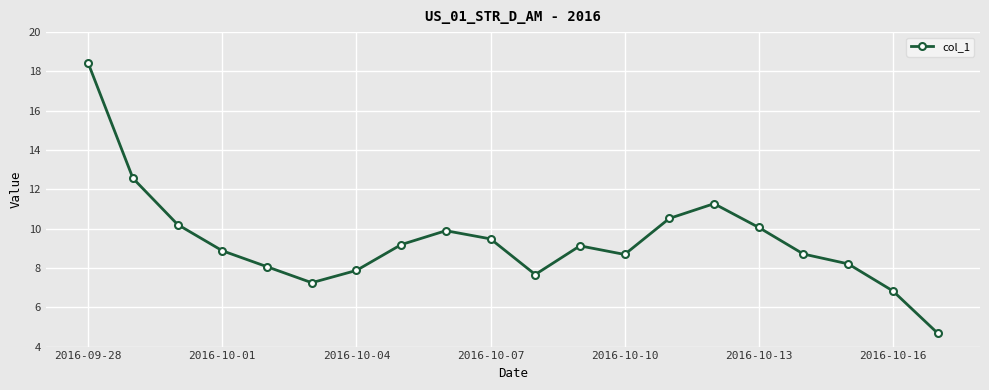

What is the greatest value displayed?

18.4